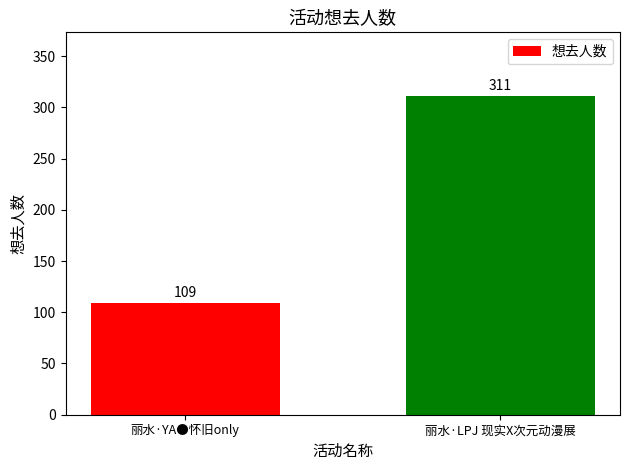

Count the number of data series in this chart.

1